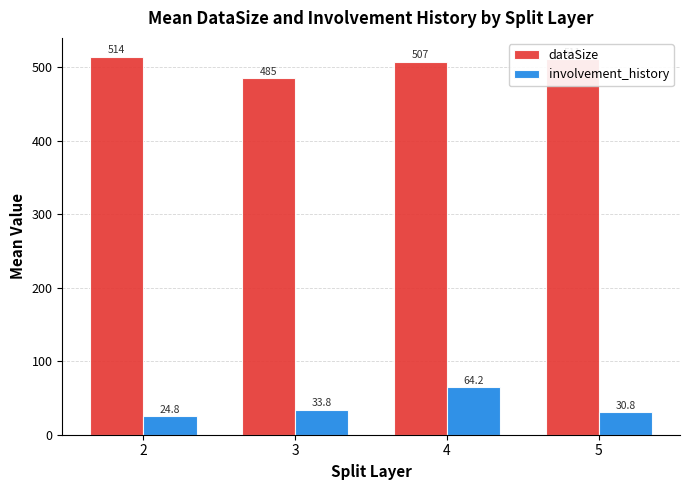

What is the minimum value shown in the chart?

24.8